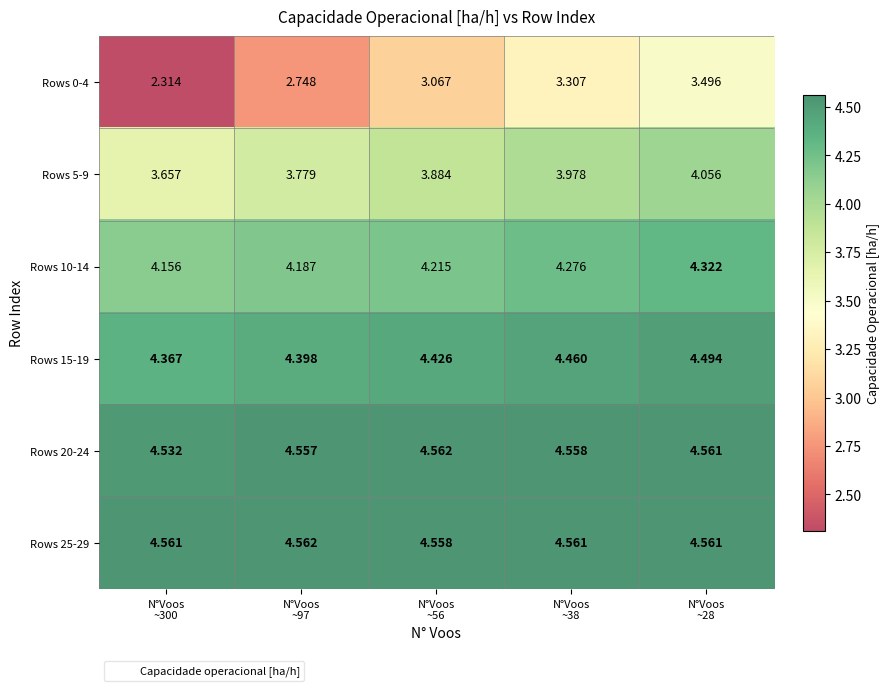

How many data points does each series have?

5